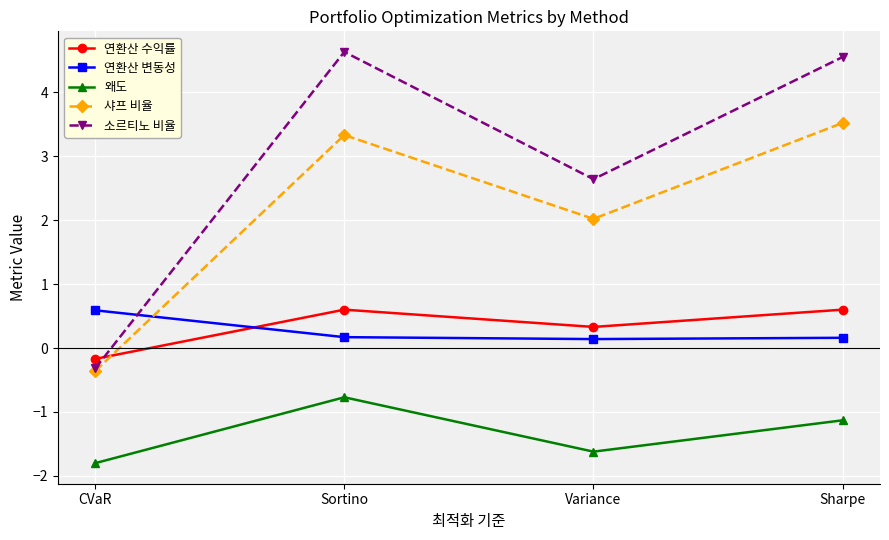

What is the label of the 4th point from the right?

CVaR